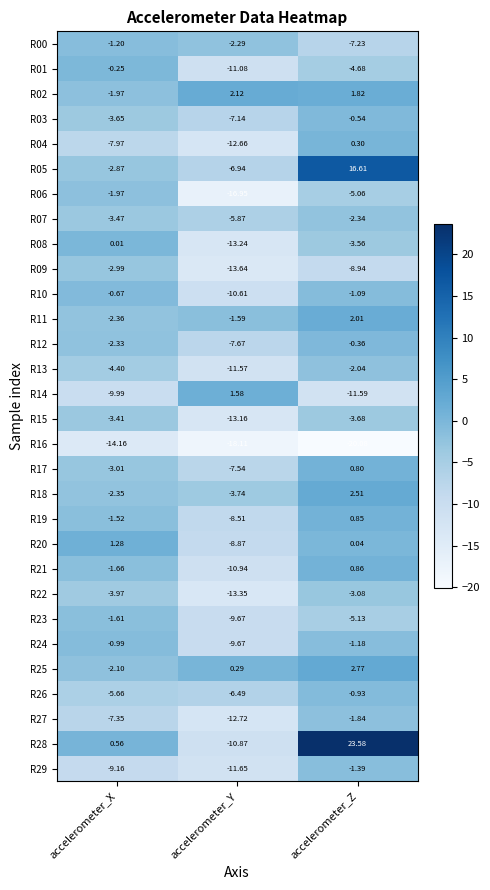

Which label corresponds to the largest value in the chart?

accelerometer_Z